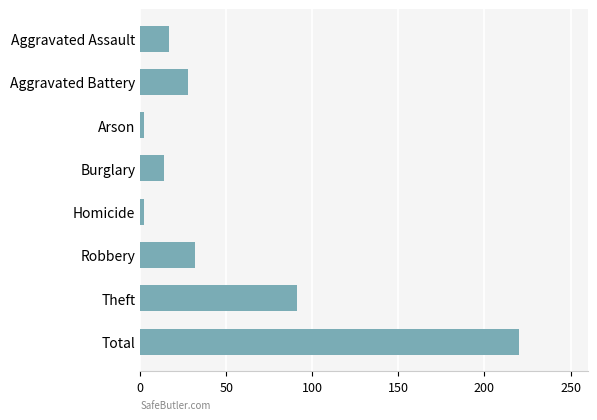

Which label corresponds to the largest value in the chart?

Total